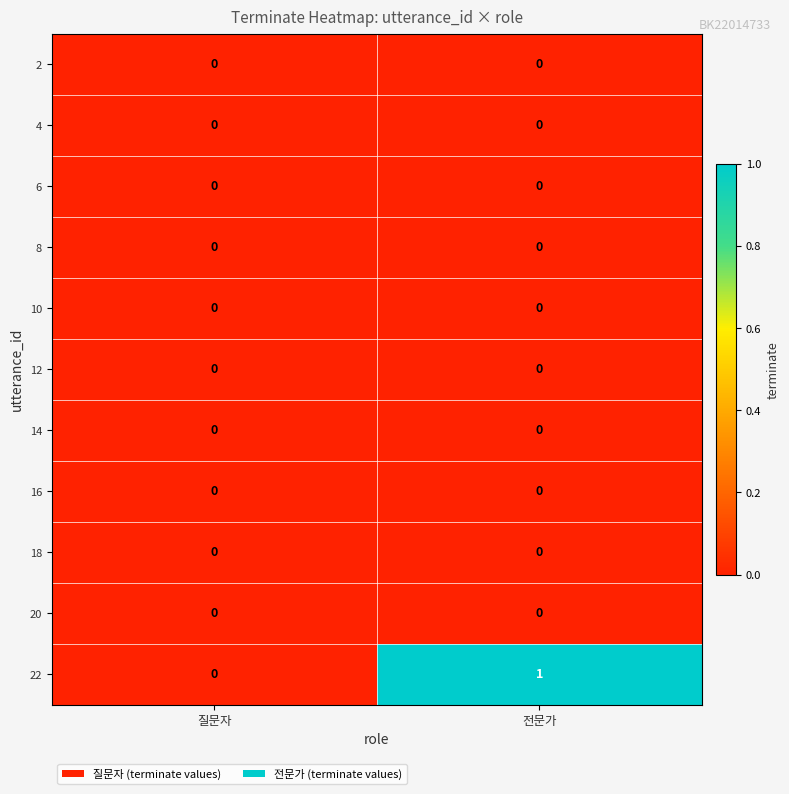

The value of 6 at 질문자 is 0. True or false?

True